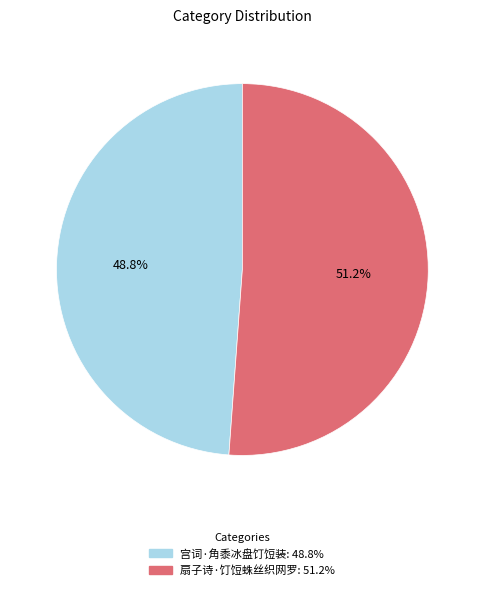

Rank the categories by value from lowest to highest.

宫词·角黍冰盘饤饾装, 扇子诗·饤饾蛛丝织网罗